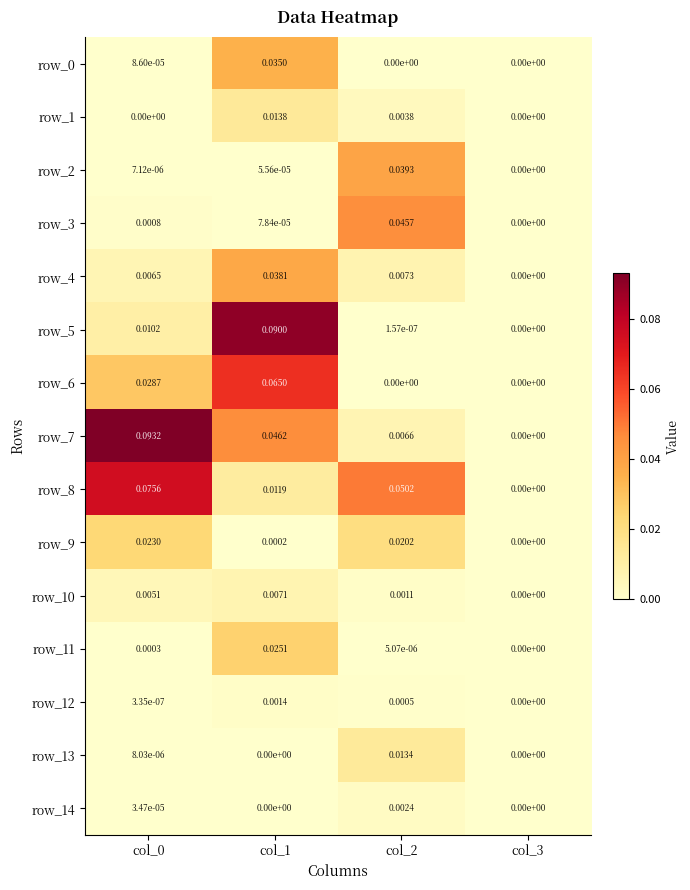

How many categories are shown in the chart?

4